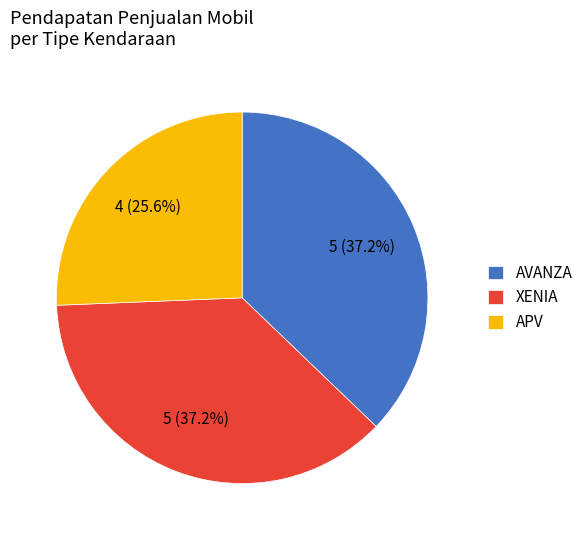

True or false: AVANZA accounts for 43% of the total.

False